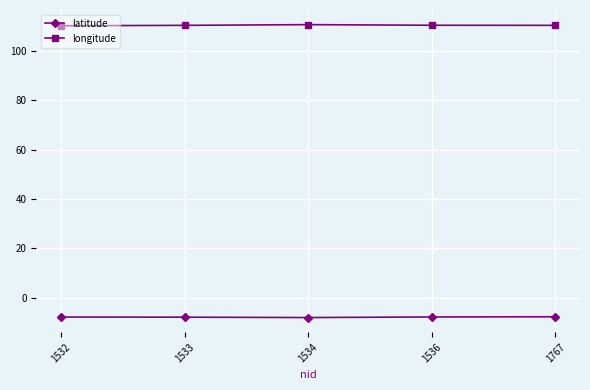

What is the average value of the latitude series?

-7.9